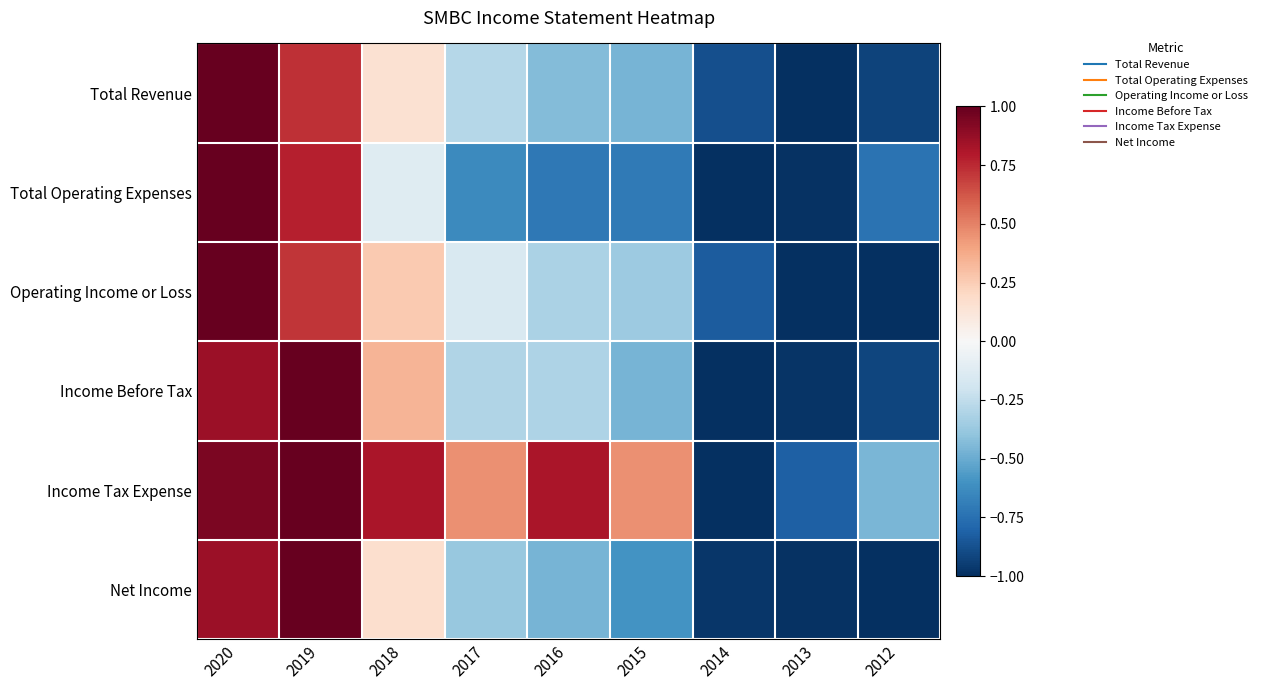

Between 2018 and 2012, which series saw the biggest shift?

Income Tax Expense